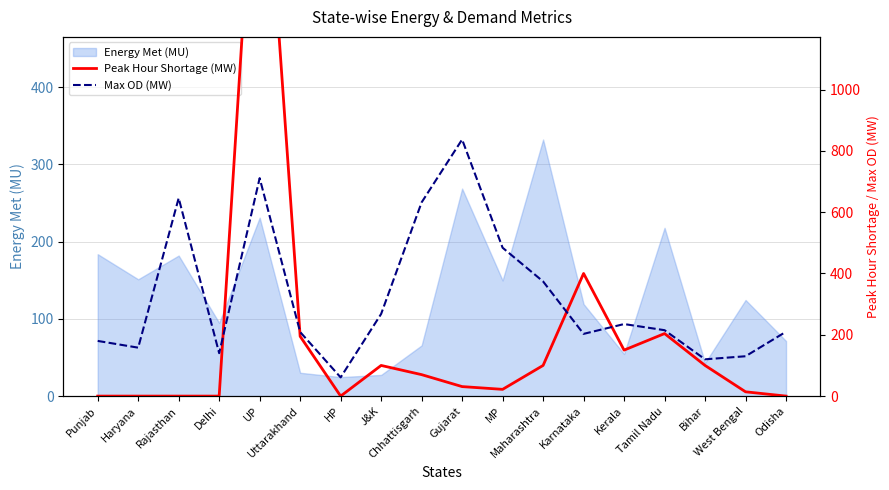

What is the difference between the maximum and minimum values in the Max OD (MW) series?

776